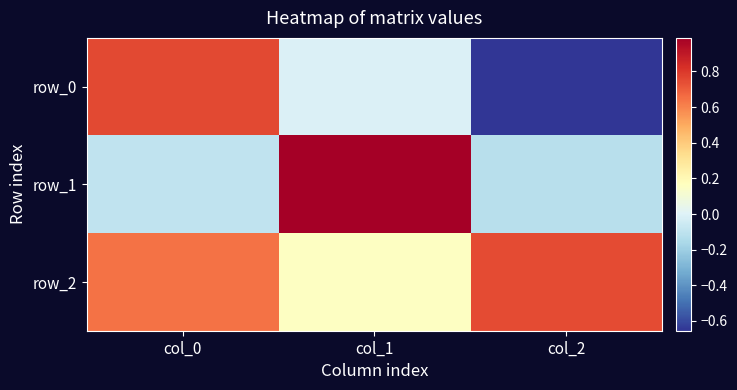

True or false: row_0 has a value of -1.0 at col_2.

False